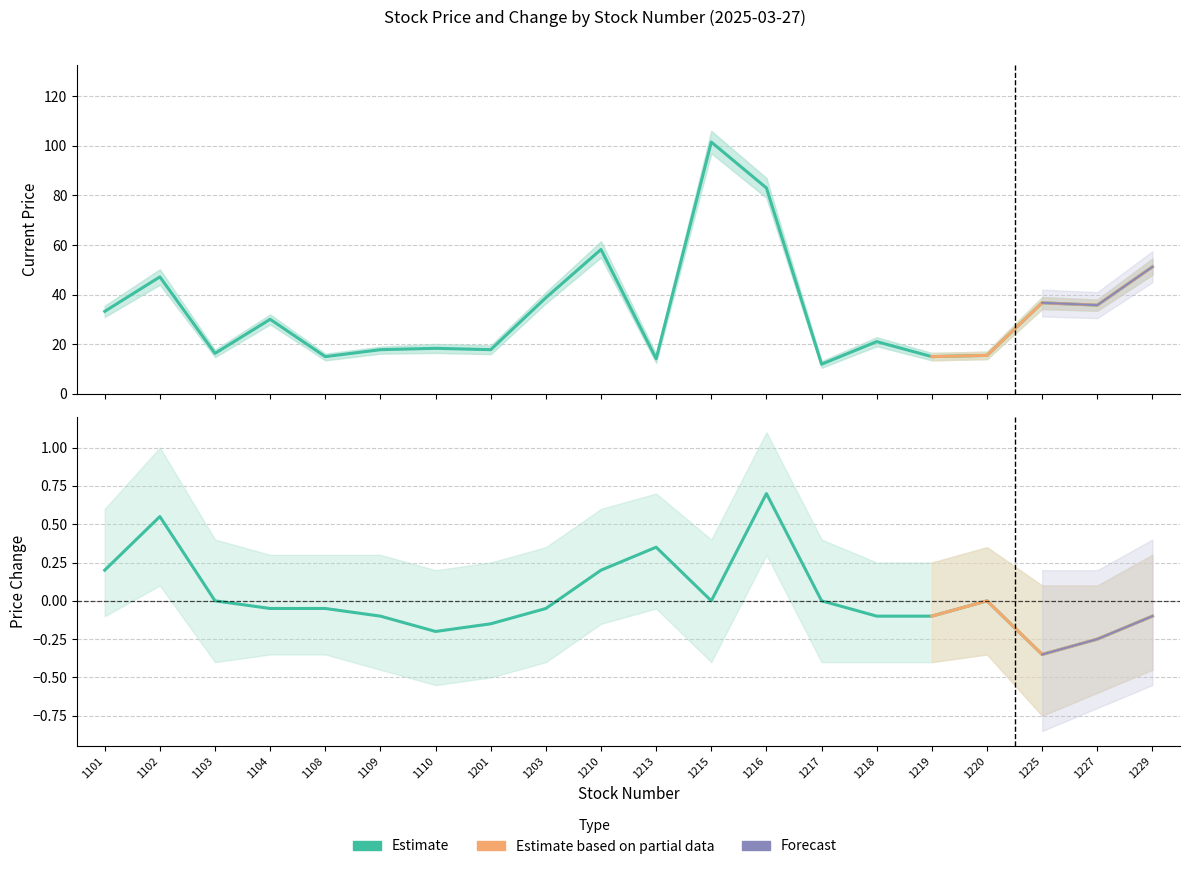

What is the sum of all now_price_lower values?

632.9